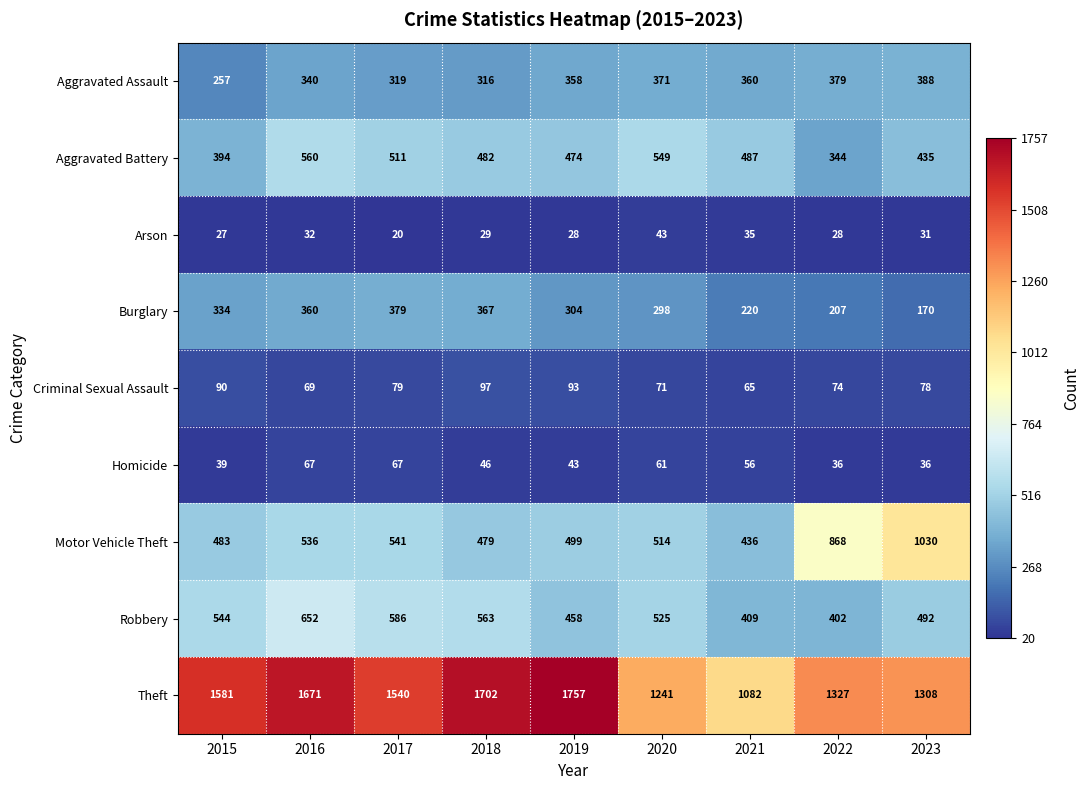

What is the sum of the Arson values at 2021 and 2022?

63